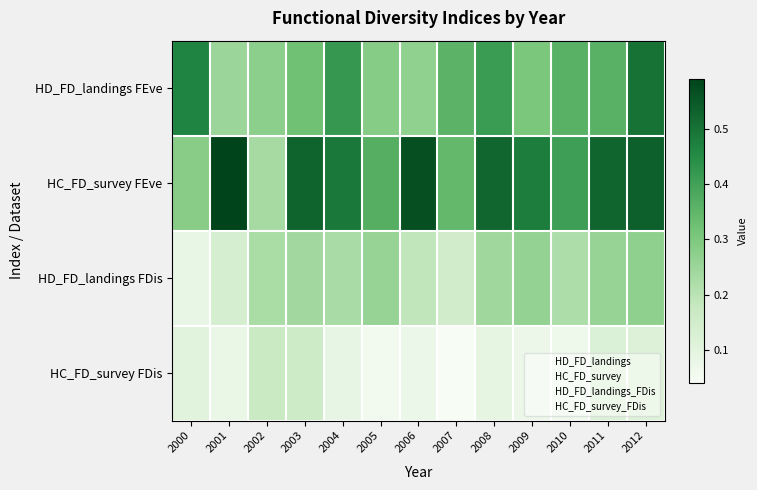

Between 2002 and 2007, which is larger?

2007